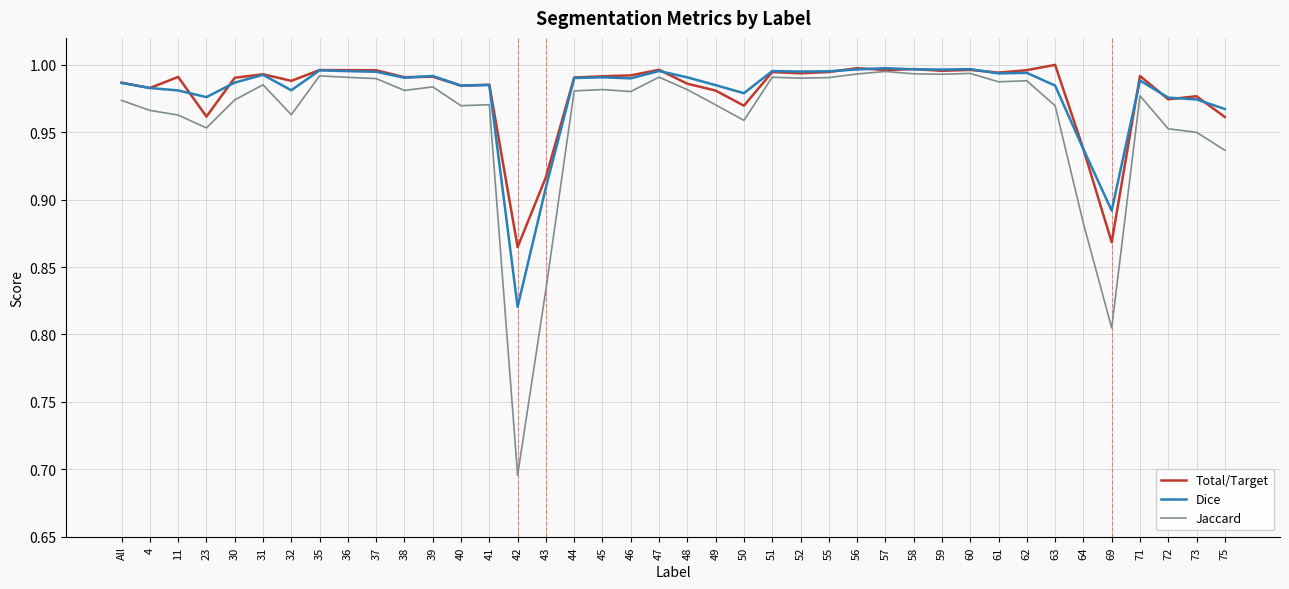

What is the total value across all series at 64?

2.8